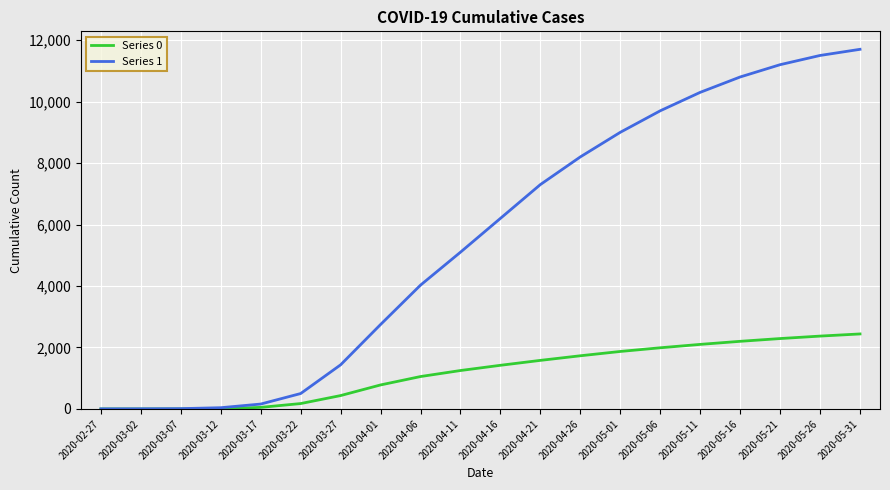

List the series in order of their peak value, highest first.

Series 1, Series 0